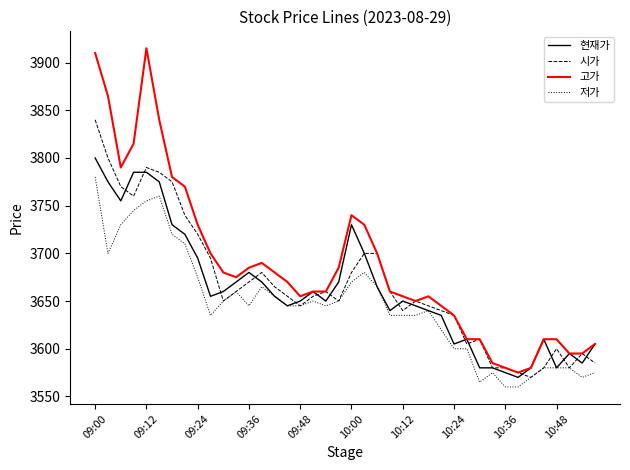

What is the lowest value of the 고가 series?

3575